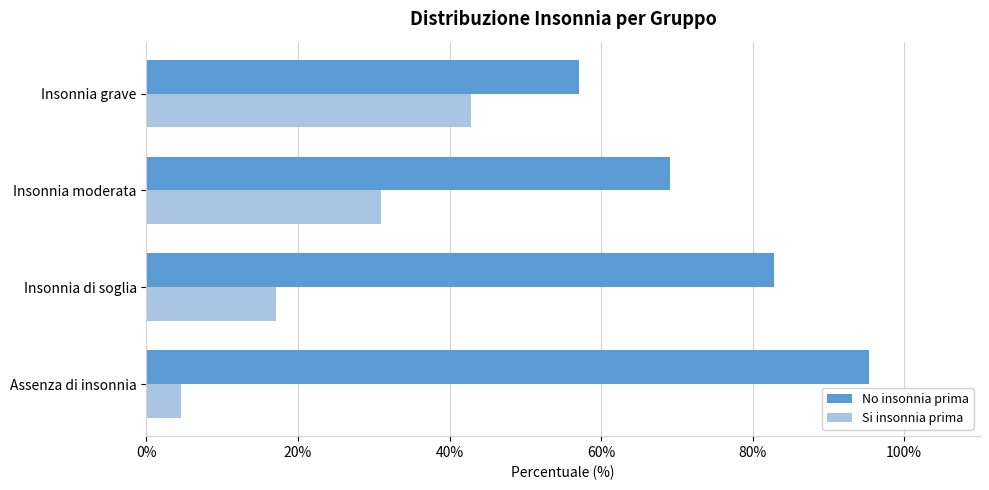

The value of No insonnia prima at Insonnia moderata is 112.9. True or false?

False